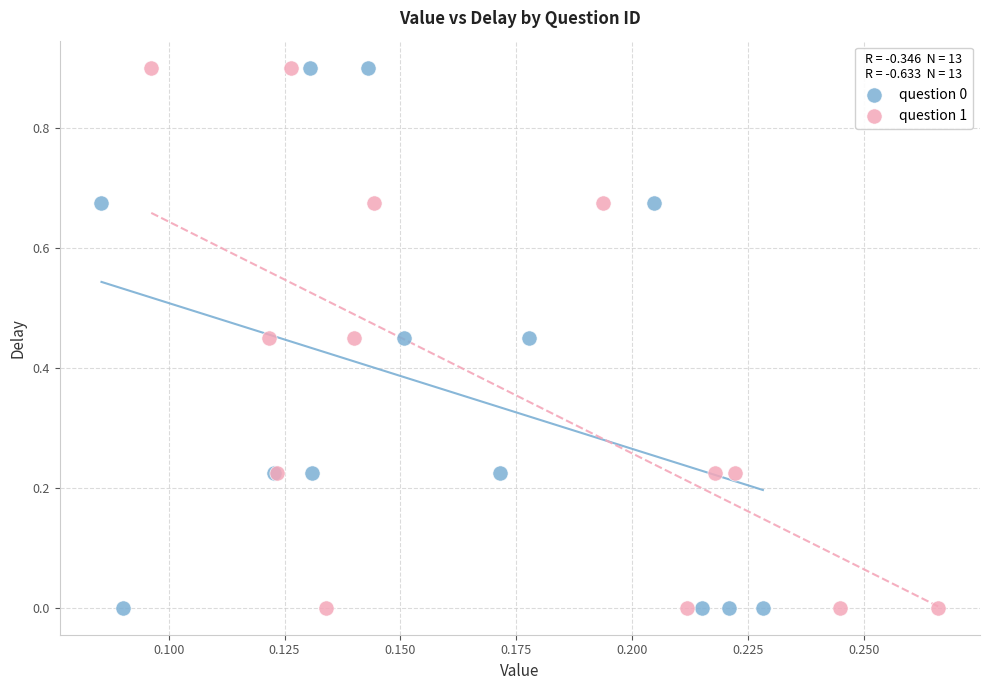

What are all the series names shown in the legend?

question 0, question 1